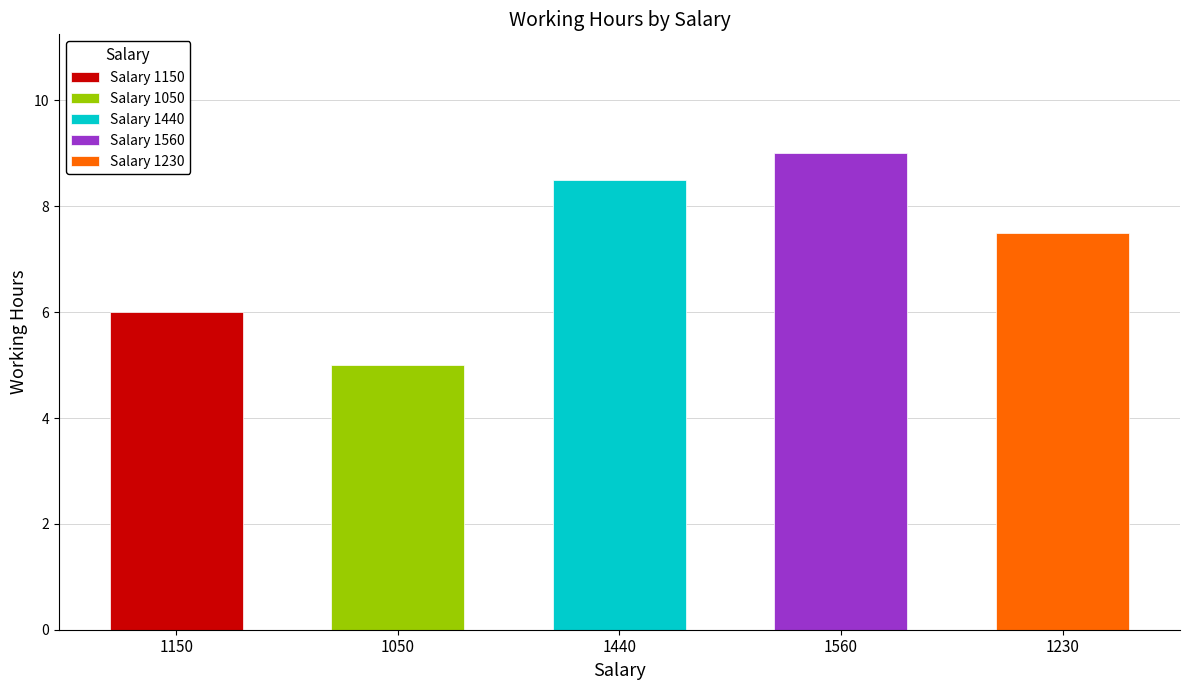

What is the approximate value at 1440?

8.5